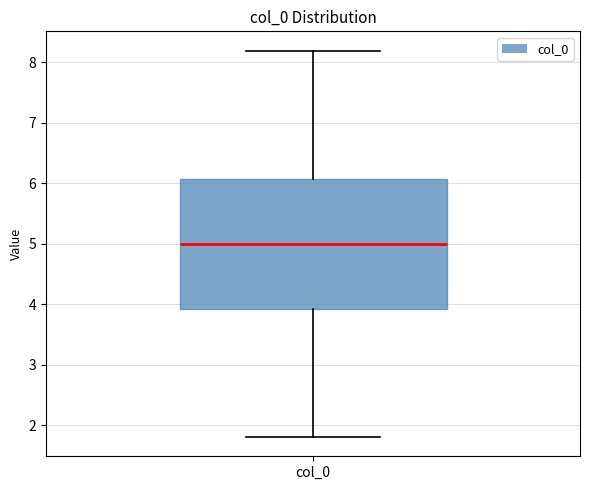

Transcribe this box plot: give where the median line is, the range the box spans, and where the two whiskers end, as read against the y-axis. The values are not printed on the chart, so give them approximately, as read against the axis.

median 5.0, box 3.9 to 6.1, whiskers 1.8 to 8.2